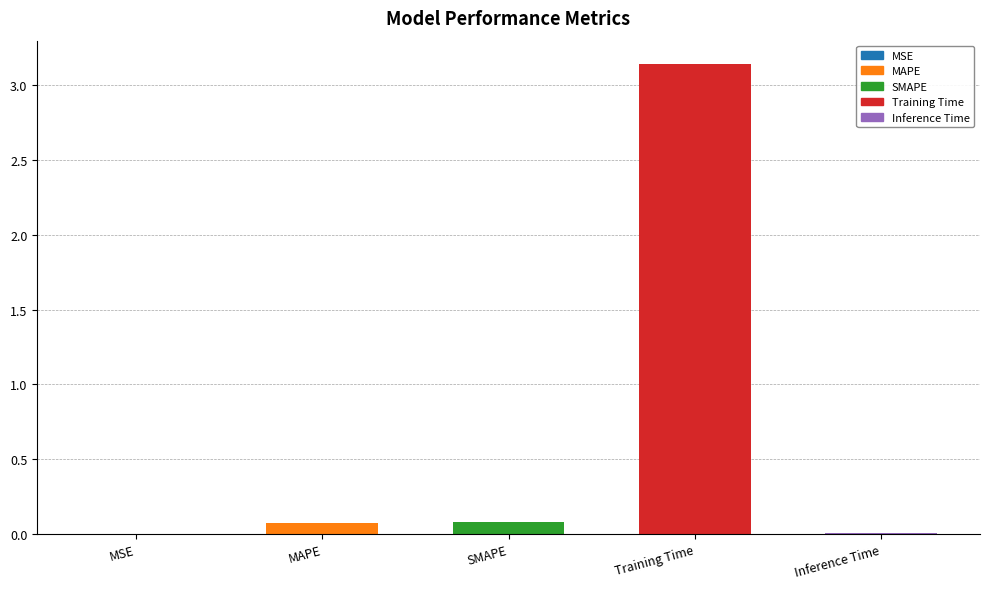

The value at Training Time is 1.9. True or false?

False